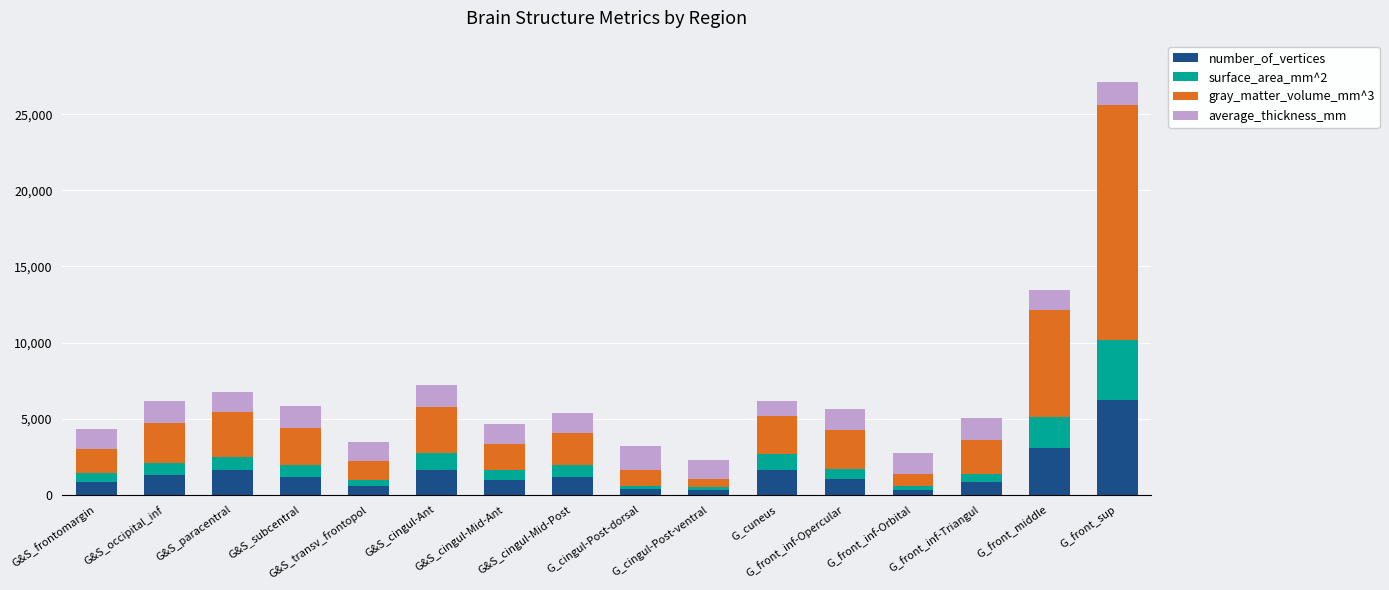

What is the average value of the number_of_vertices series?

1430.6